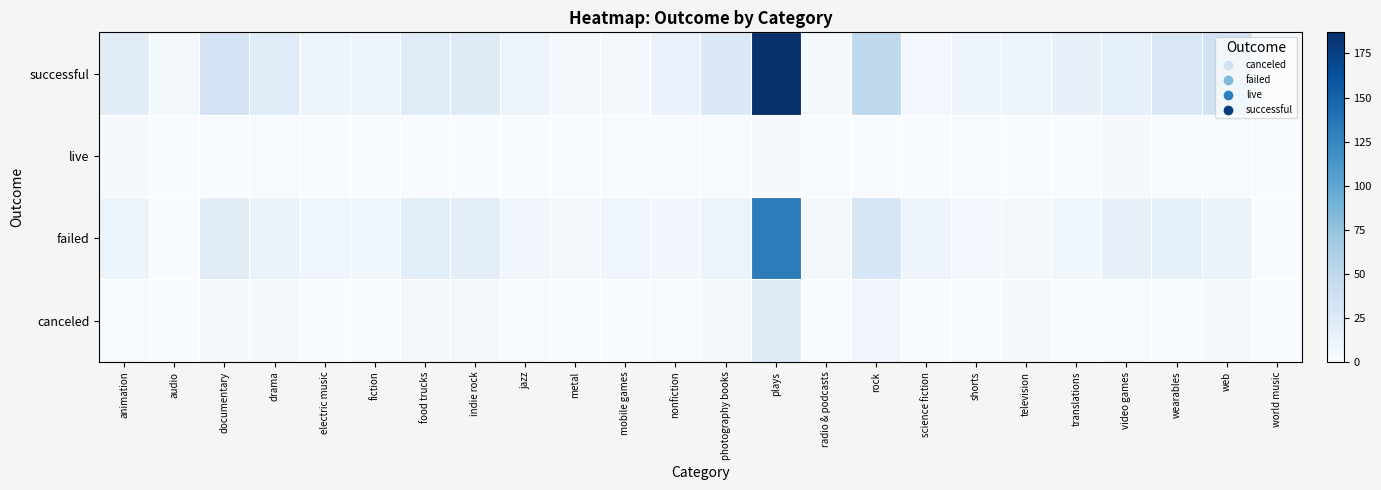

At how many categories does at least one series exceed 133?

1